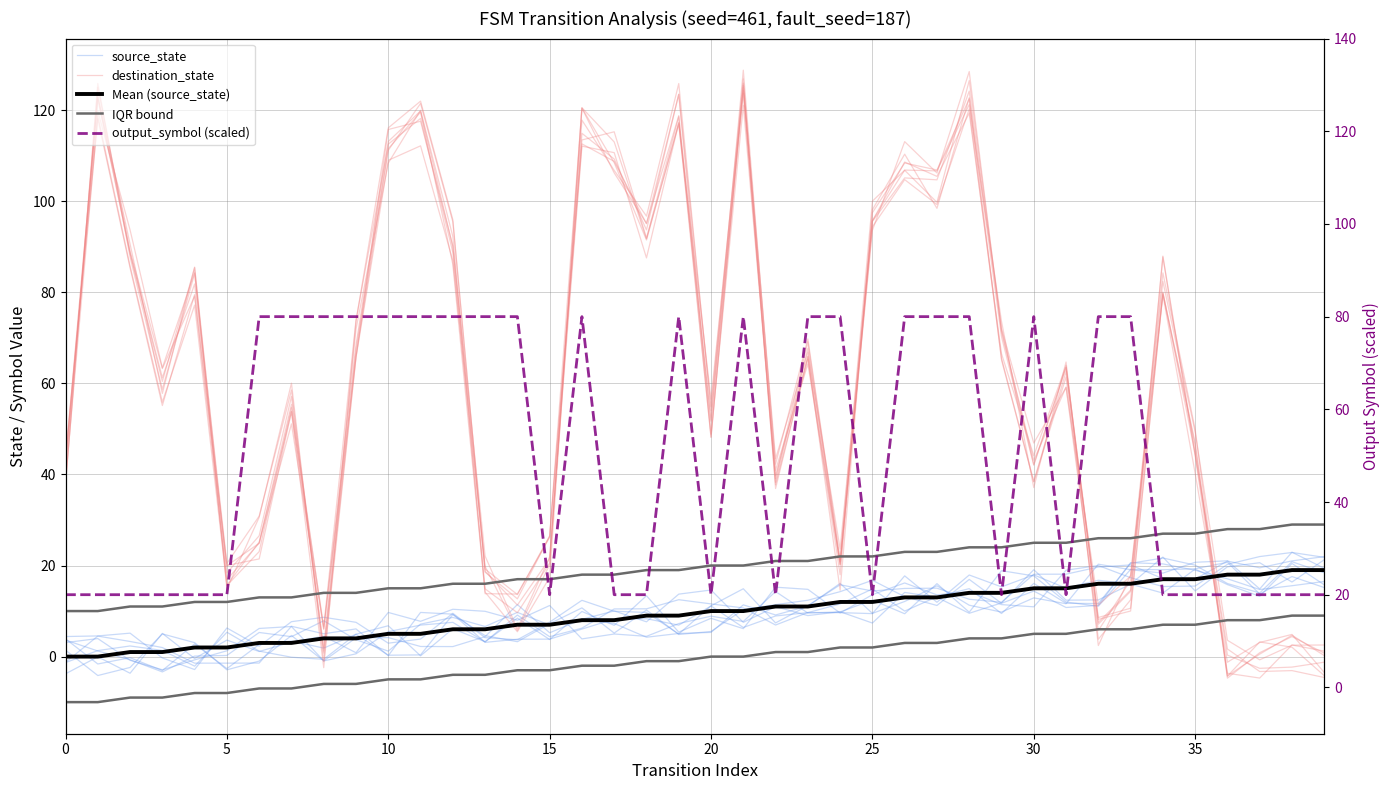

What is the total value across all series at 20?

118.1